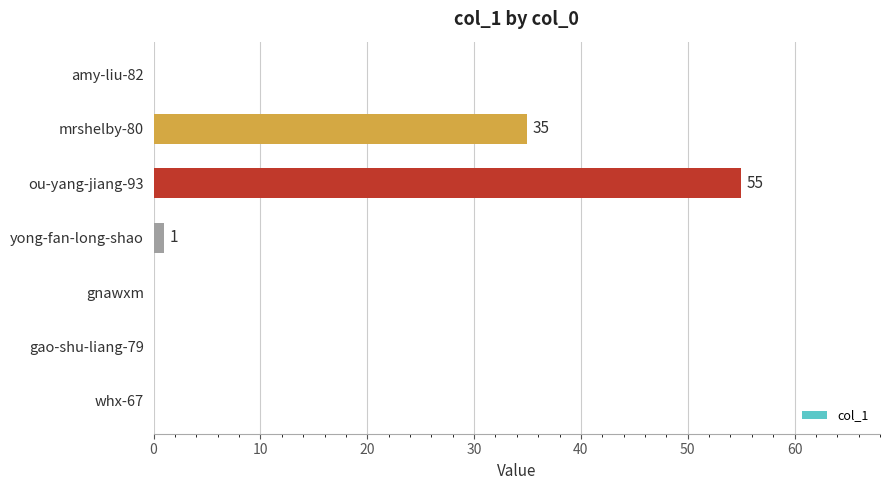

What is the sum of all values?

91